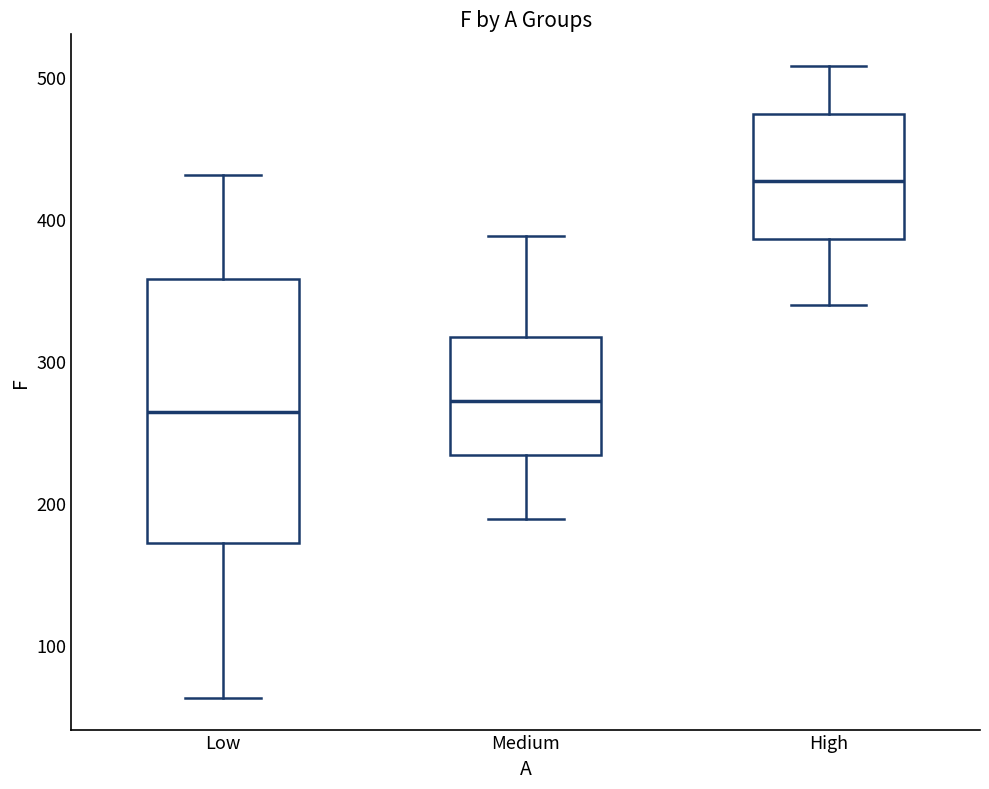

Reading left to right, read every box against the y-axis: the position of its median line, the range the box covers, and the ends of its whiskers. The values are not printed on the chart, so give them approximately, as read against the axis.

Low: median 260, box 170 to 360, whiskers 60 to 430
Medium: median 270, box 230 to 320, whiskers 190 to 390
High: median 430, box 390 to 470, whiskers 340 to 510